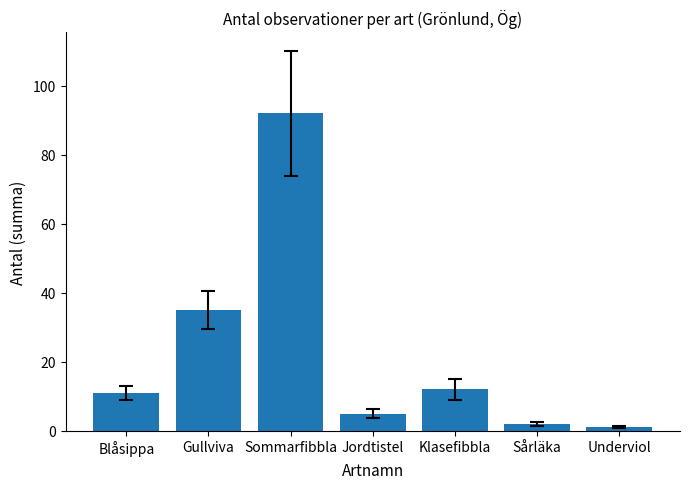

The chart shows a value of 60 at Sommarfibbla. True or false?

False